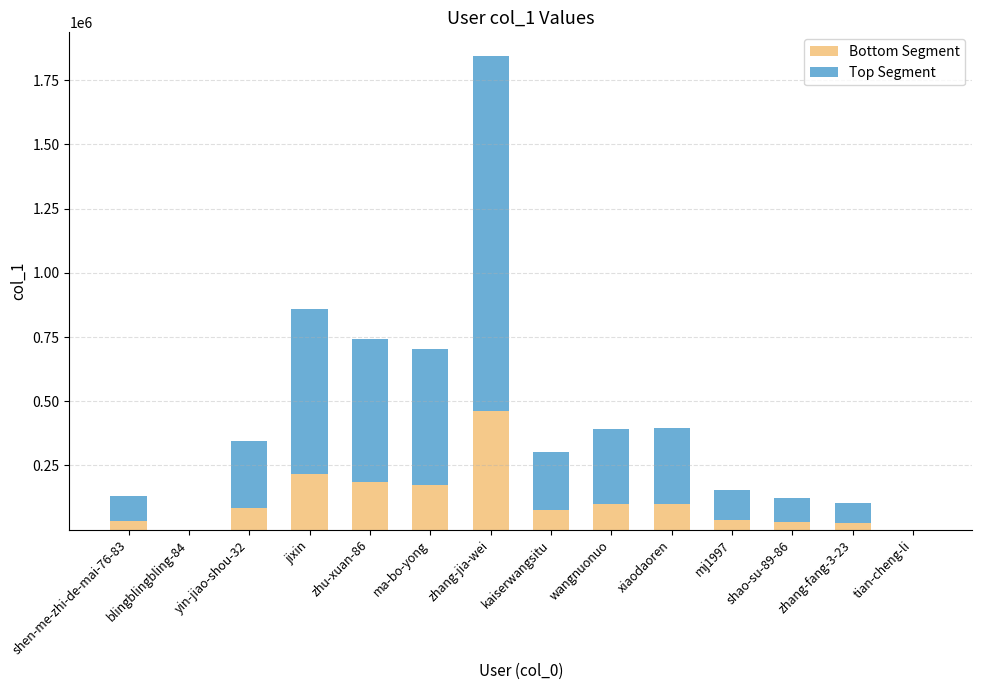

What is the total value across all series at zhang-jia-wei?

1843717.0